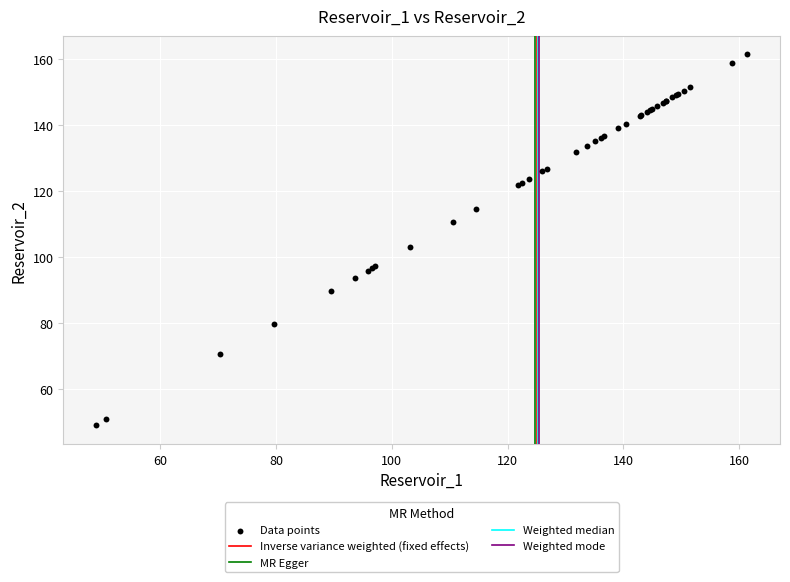

What Y value in the scatter plot is closest to 105?

103.1